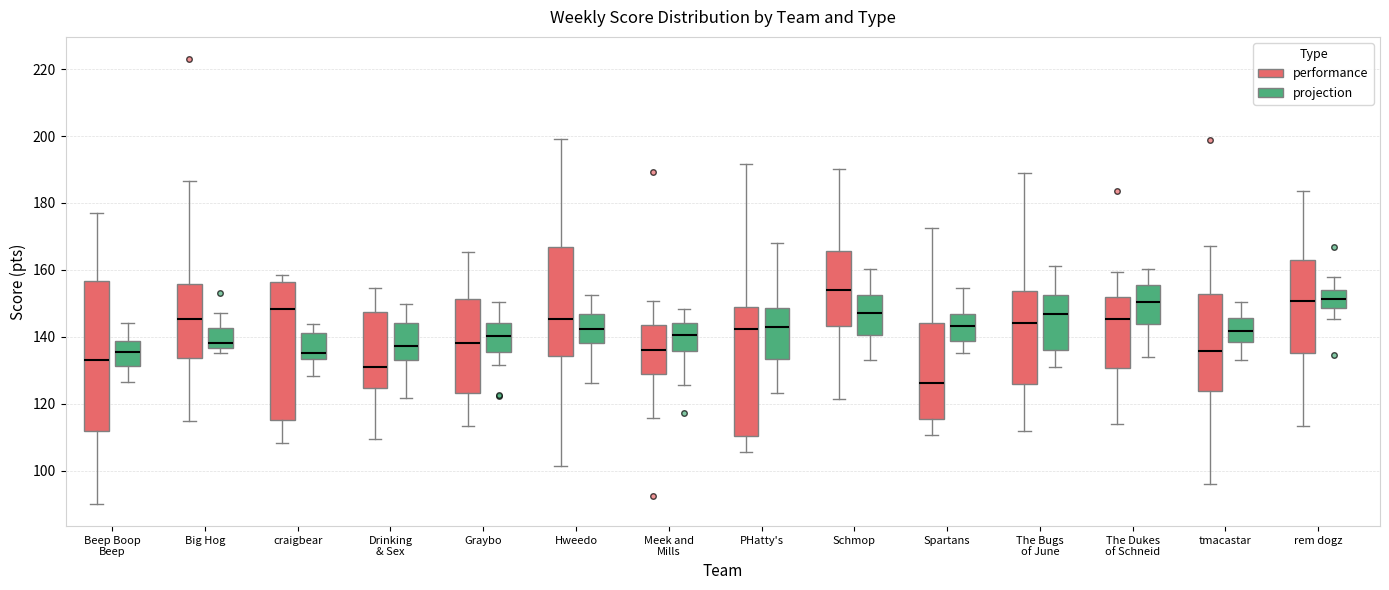

Comparing the boxes themselves (not the whiskers), which one is the tallest?

Beep Boop Beep (performance)